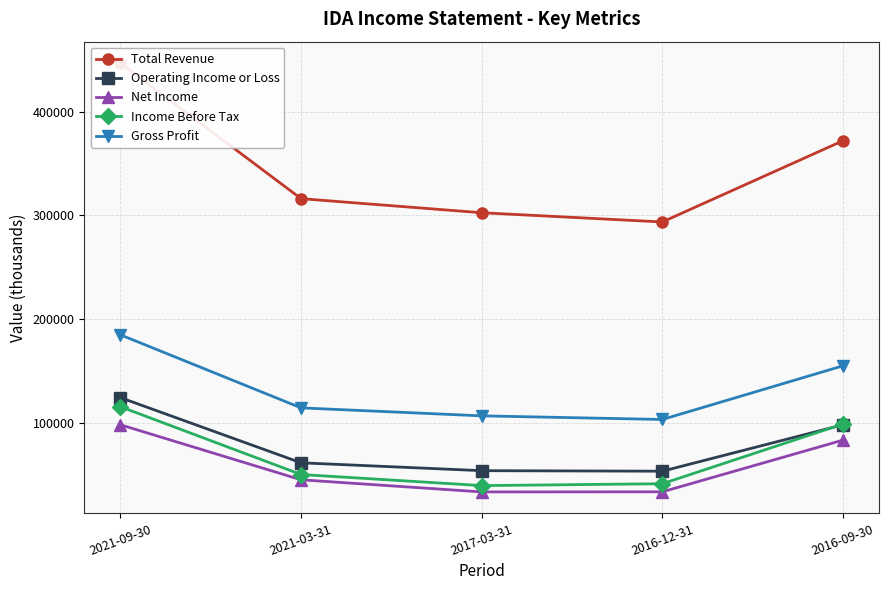

True or false: Income Before Tax and Gross Profit intersect in this chart.

False